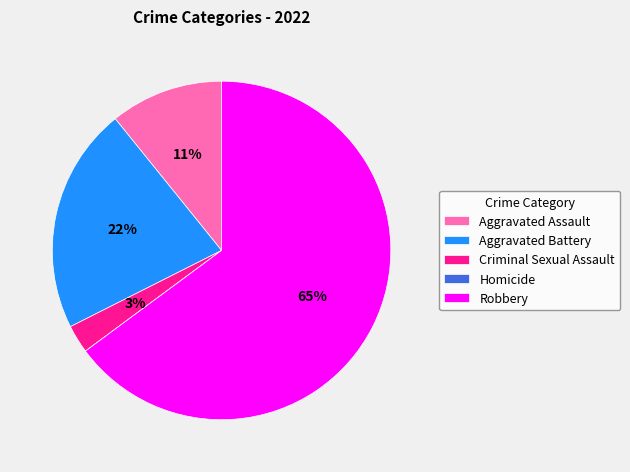

Which category has the biggest portion of the pie?

Robbery